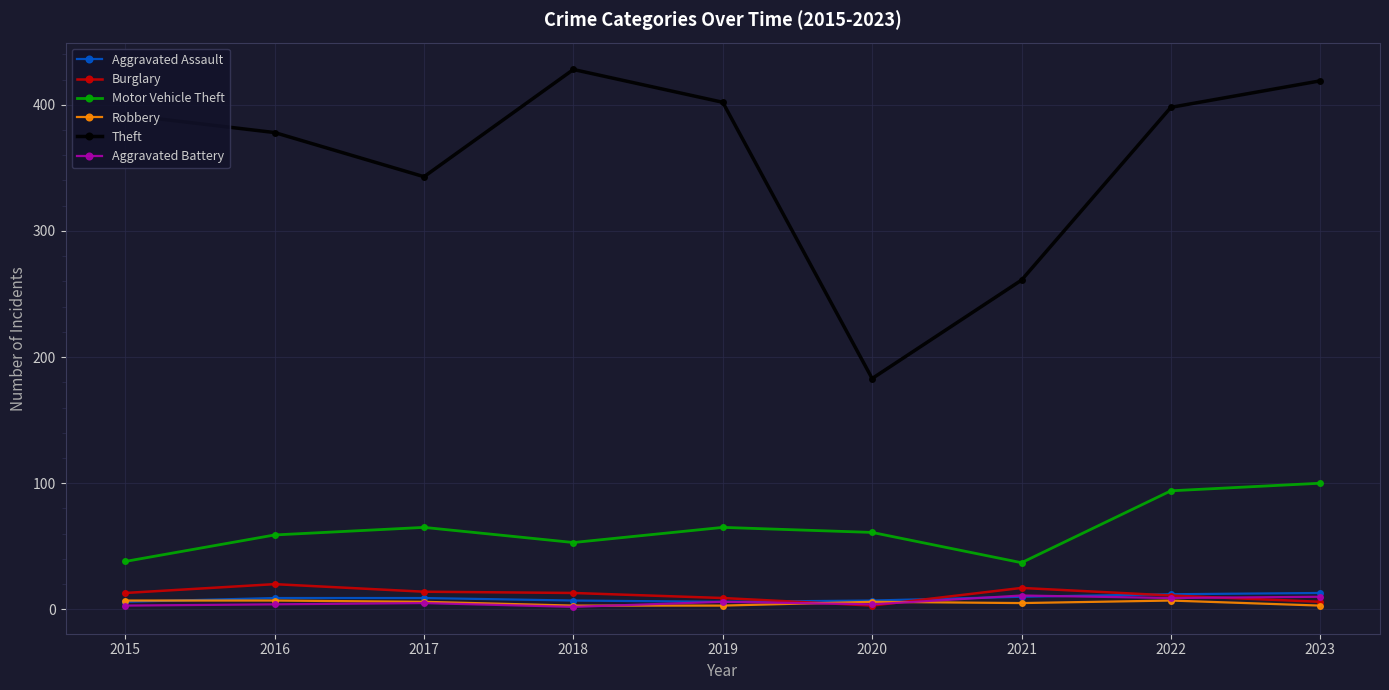

What is the sum of the Aggravated Battery values at 2015 and 2019?

9